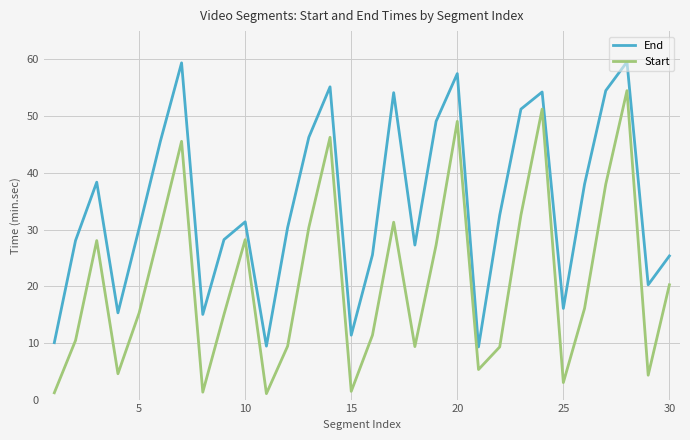

What is the highest value of the End series?

59.6